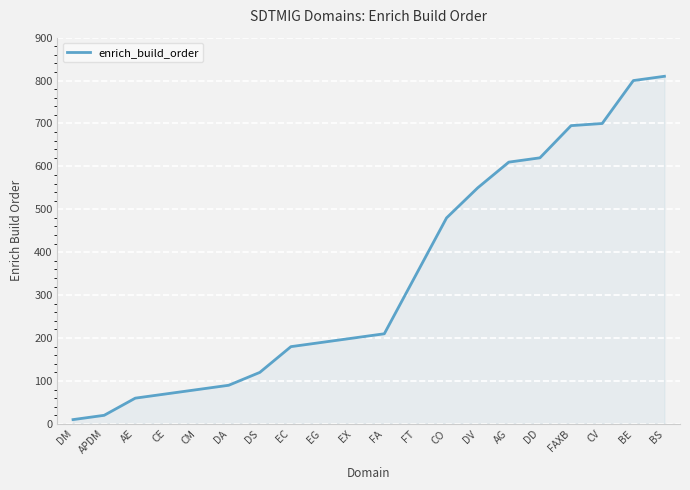

What is the difference between the maximum and minimum values?

800